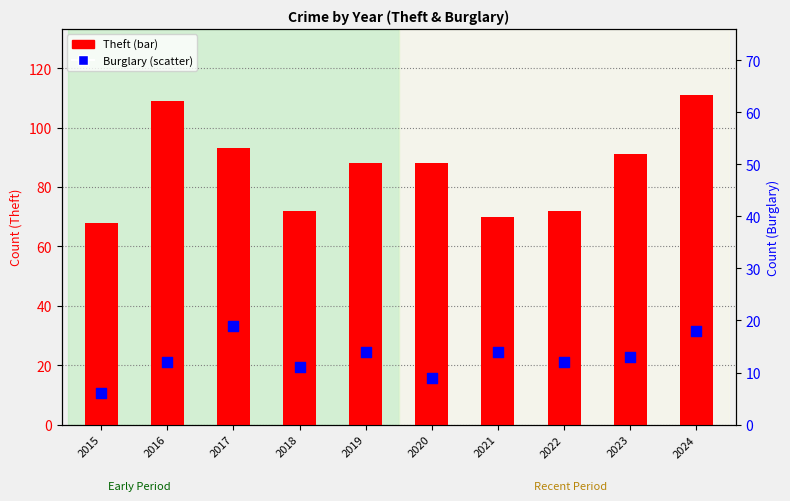

At how many categories does at least one series exceed 59?

10